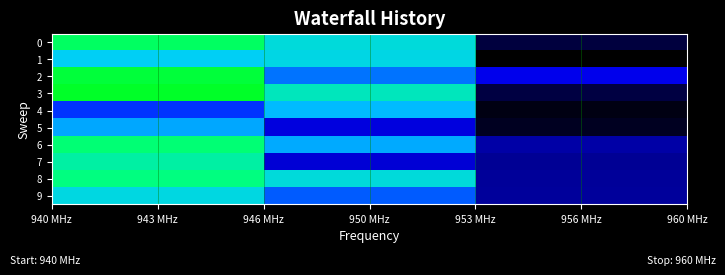

Which label corresponds to the largest value in the chart?

943 MHz